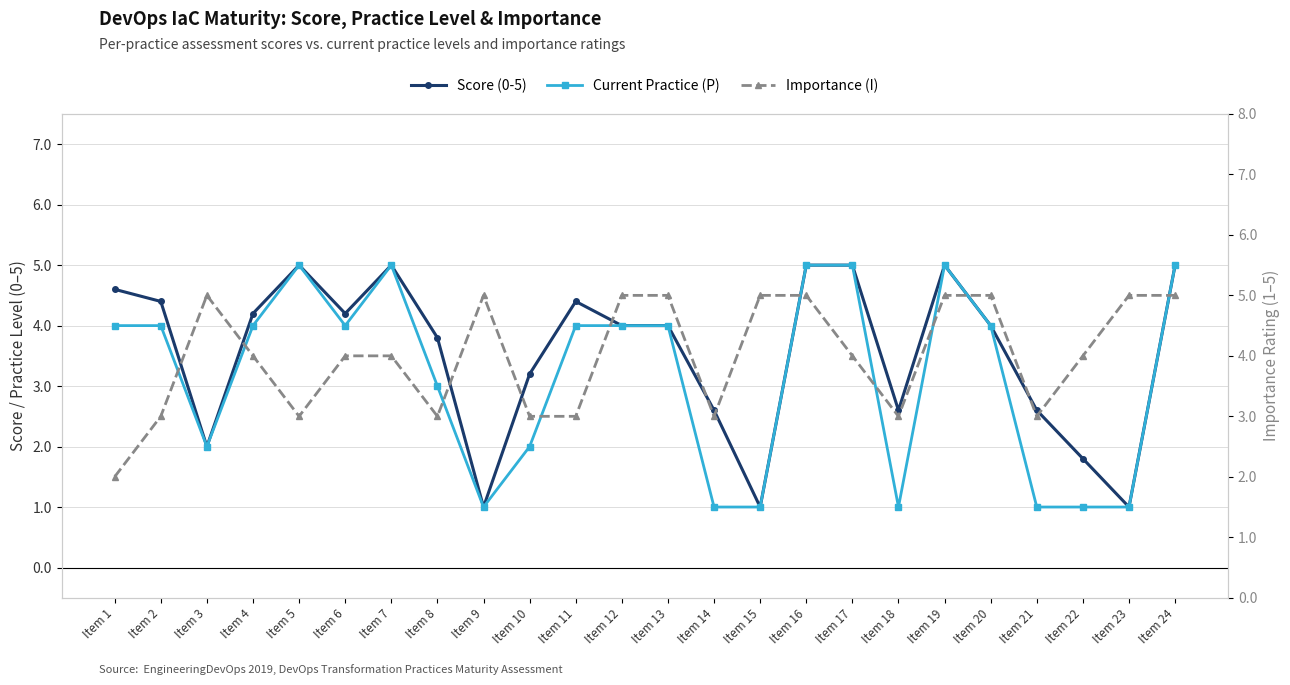

At which label is Importance (I) closest to 3?

Item 2